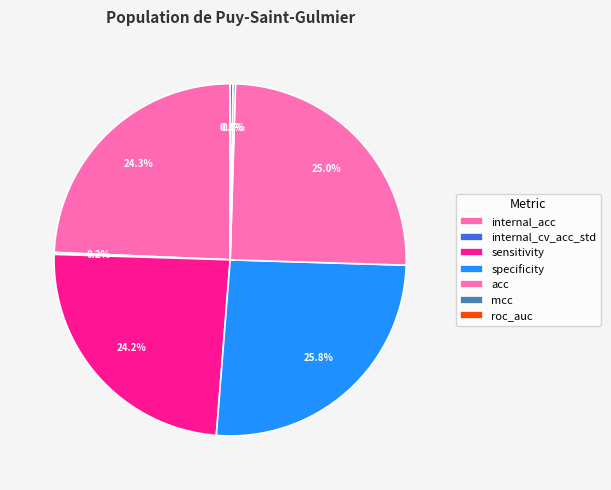

To the nearest percent, what is the average slice percentage?

14%